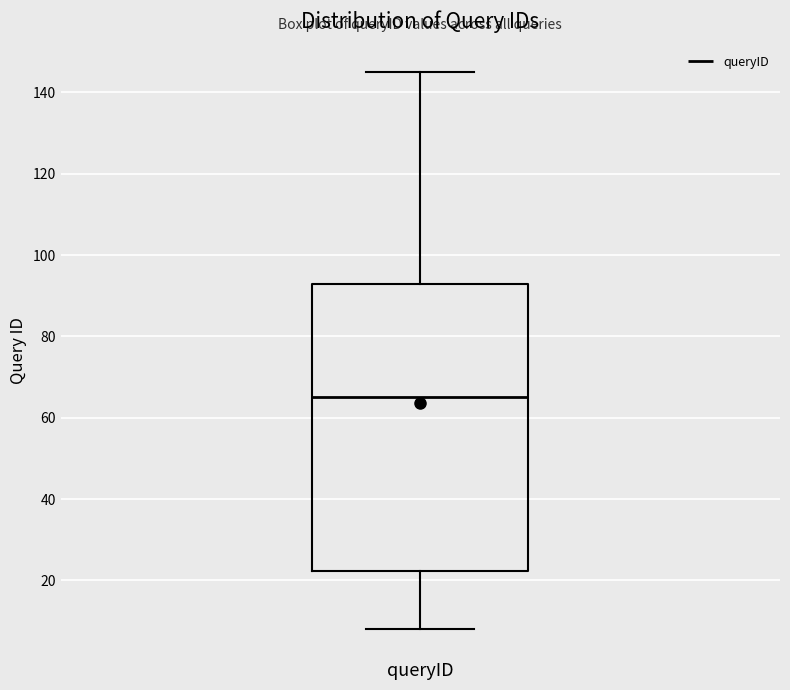

Read this box plot against the y-axis: the position of the median line, the range covered by the box, and the ends of both whiskers. The values are not printed on the chart, so give them approximately, as read against the axis.

median 66, box 22 to 94, whiskers 8 to 146